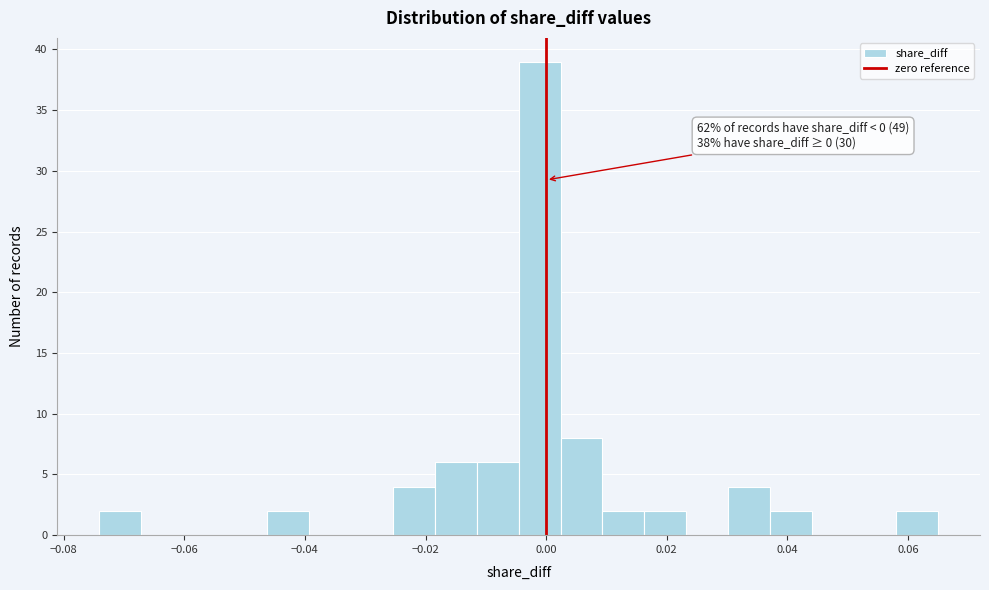

Around what value on the x-axis is the tallest bar? Give the approximate position of its centre, as read against the axis.

-0.002